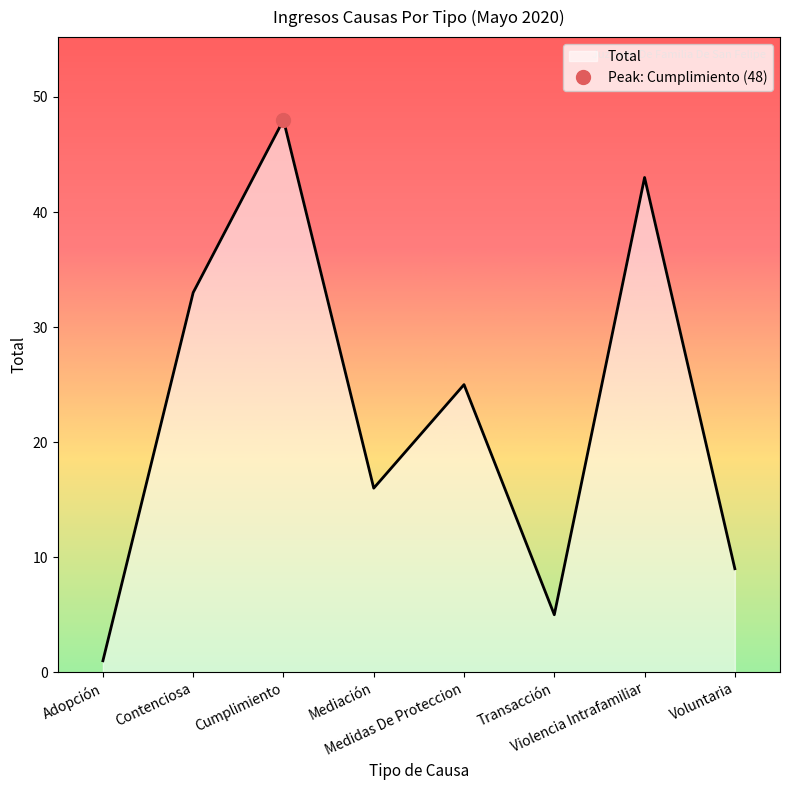

Reading left to right, extract all data points from this chart.

Adopción=1	Contenciosa=33	Cumplimiento=48	Mediación=16	Medidas De Proteccion=25	Transacción=5	Violencia Intrafamiliar=43	Voluntaria=9